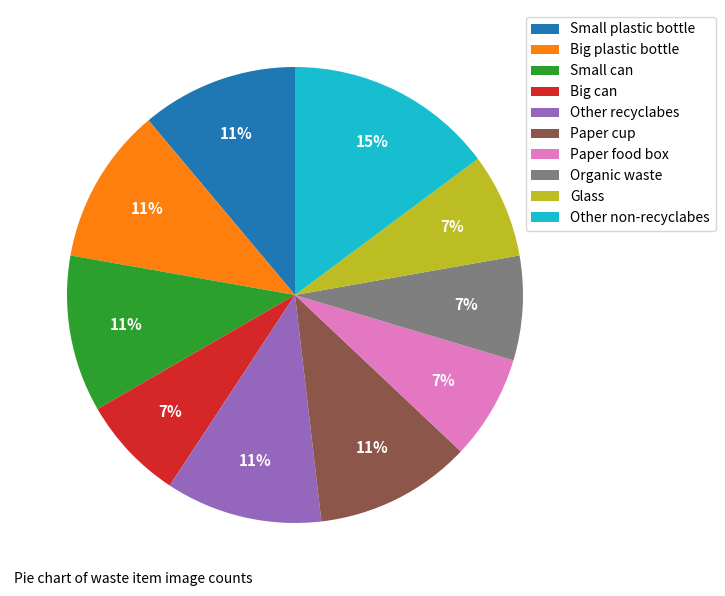

Between Paper cup and Glass, which is larger?

Paper cup